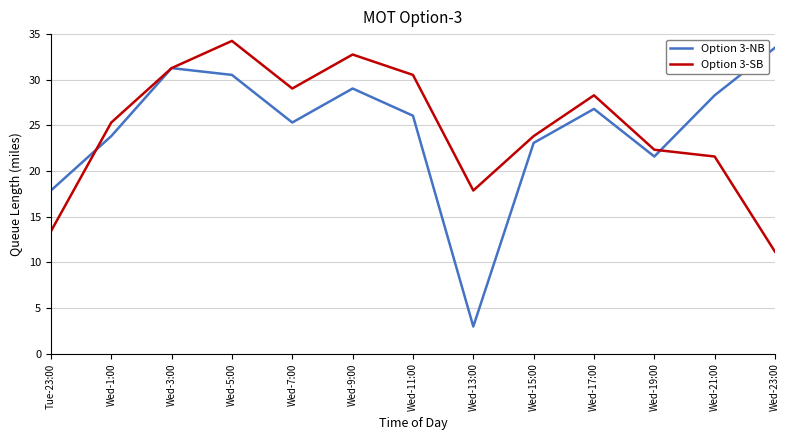

True or false: Option 3-SB has more than 2 points higher than both neighbors.

True